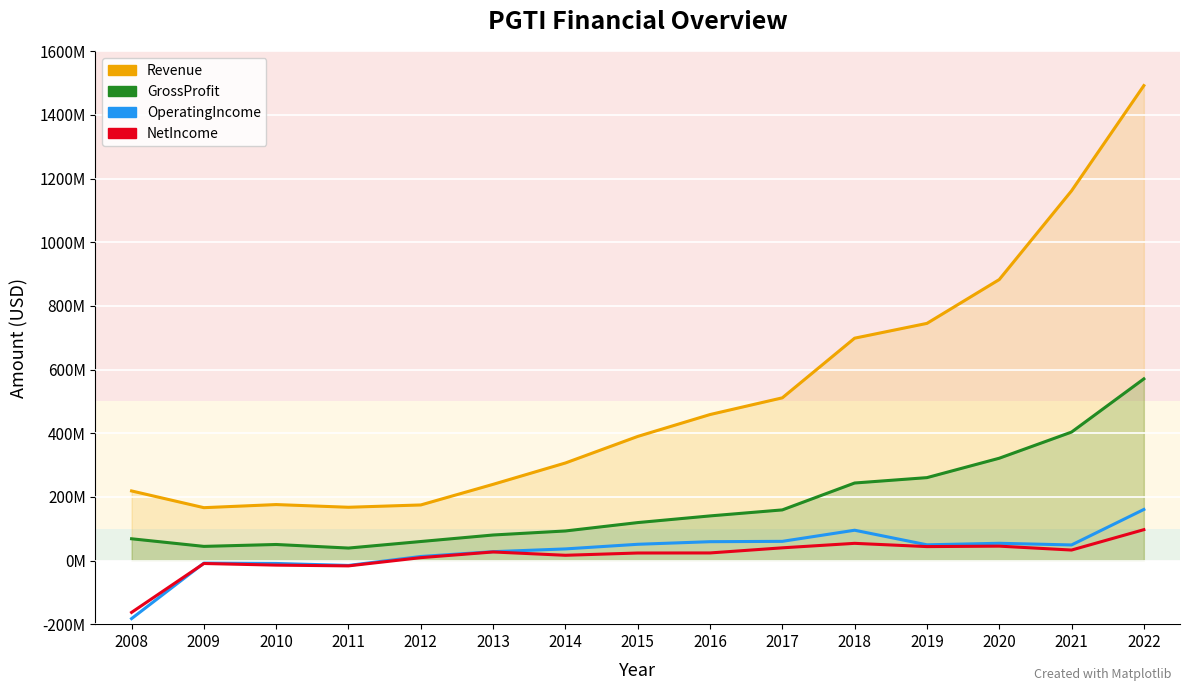

Where is GrossProfit nearest to the value 304887000?

2020